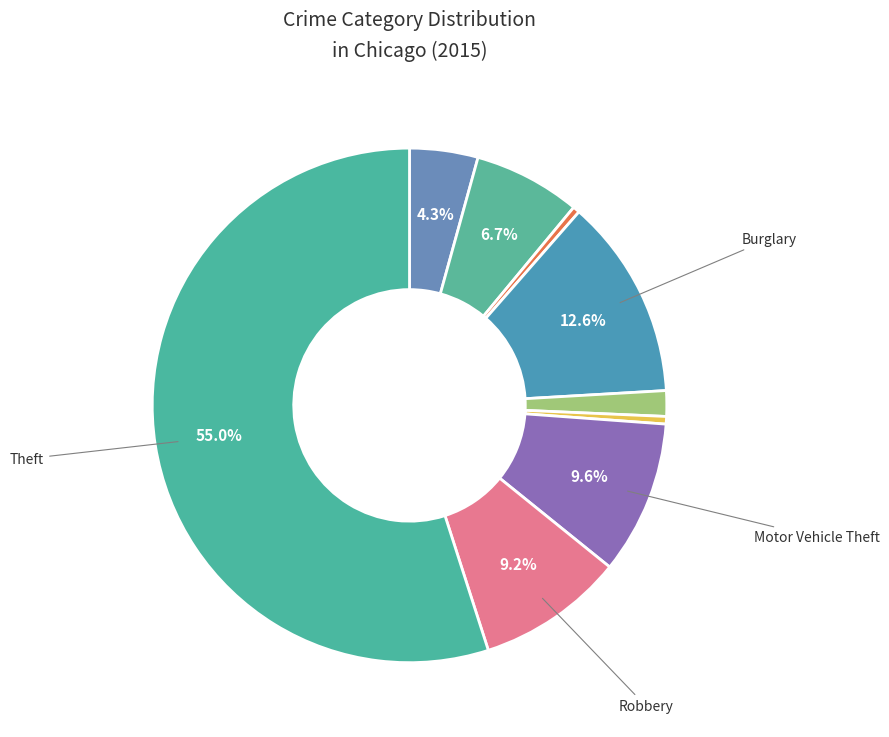

How many slices are in this pie chart?

9